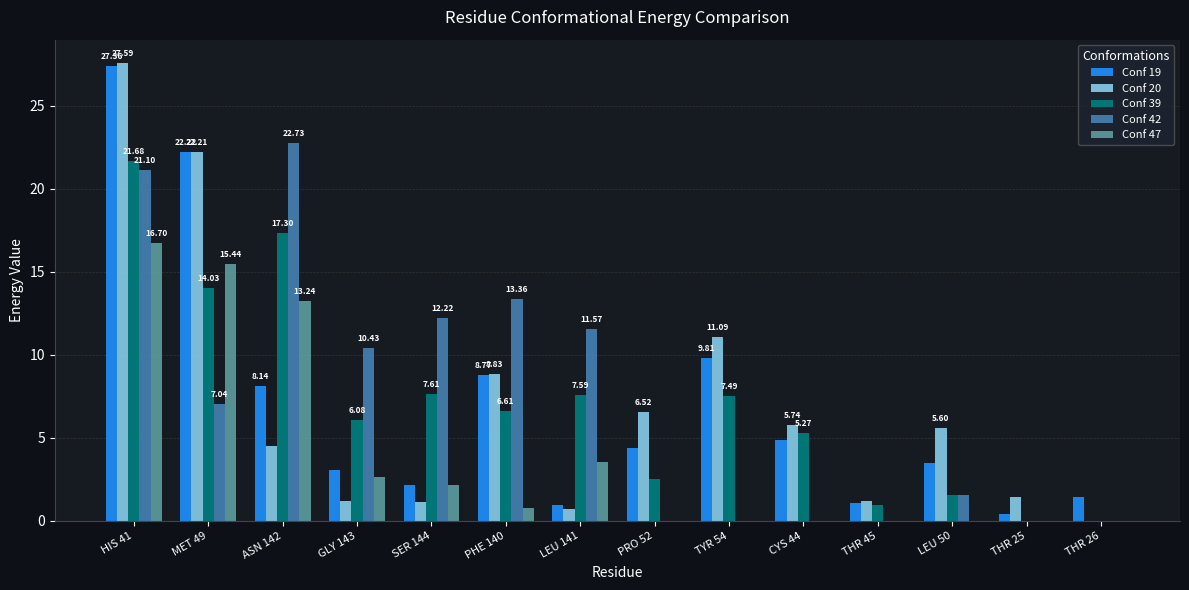

What is the sum of all Conf 42 values?

100.0